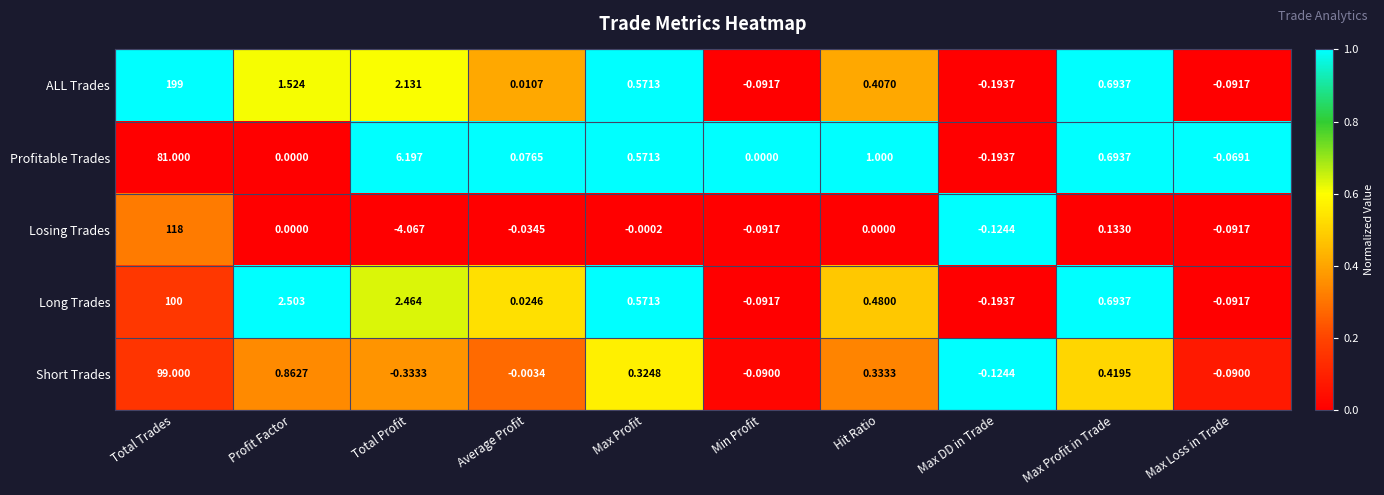

At which category is the sum across all series the highest?

Total Trades